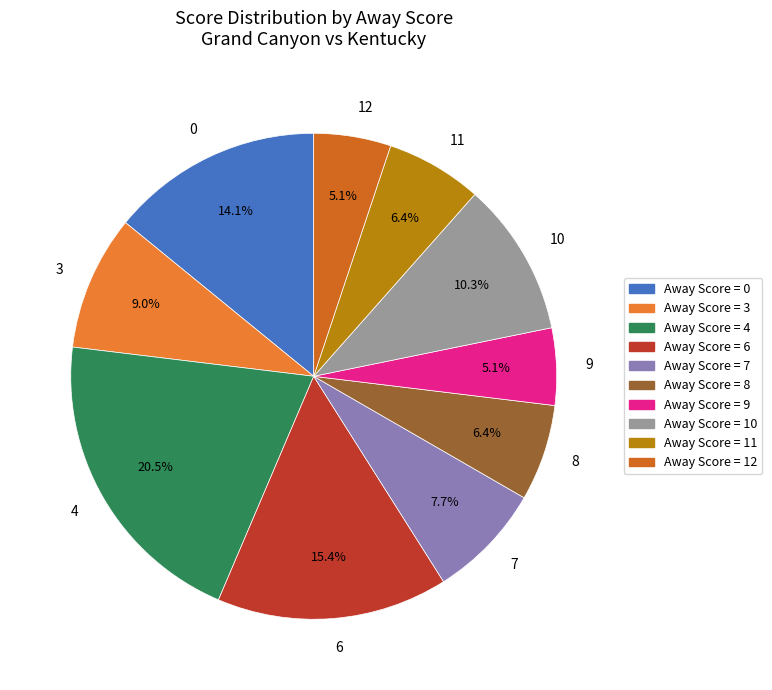

To the nearest percent, what portion does 12 represent?

5%